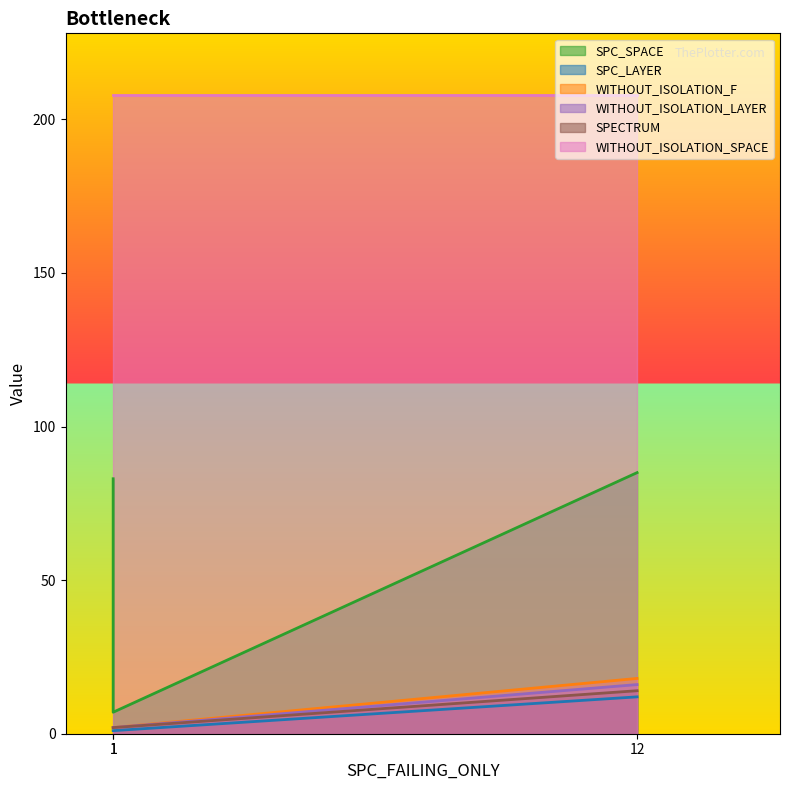

Which series changed the most between 1 and 1?

SPC_SPACE